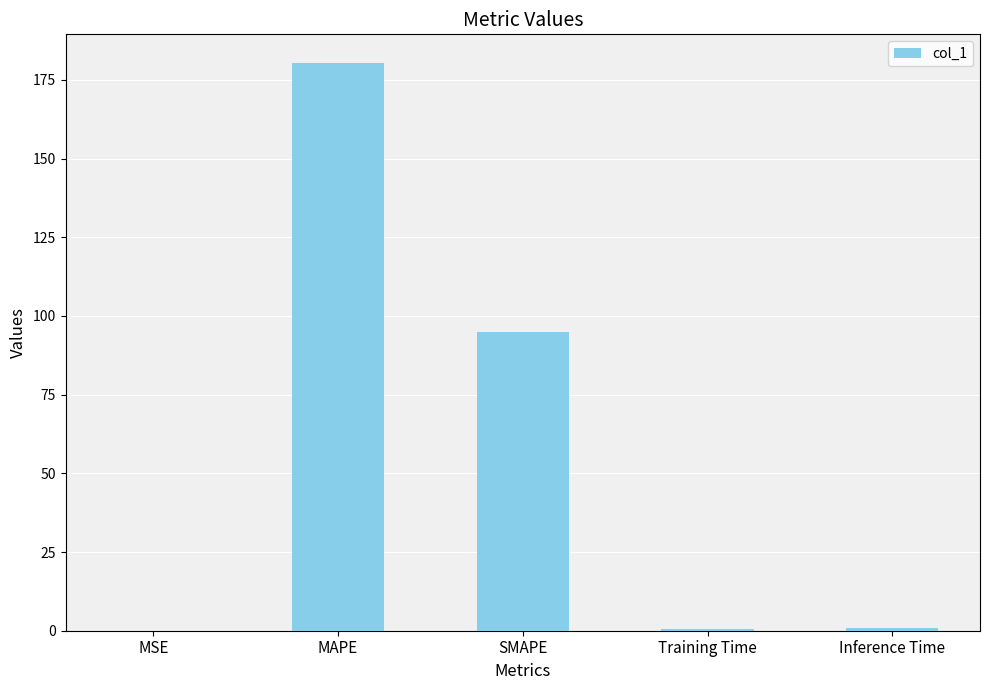

What is the average value?

55.3